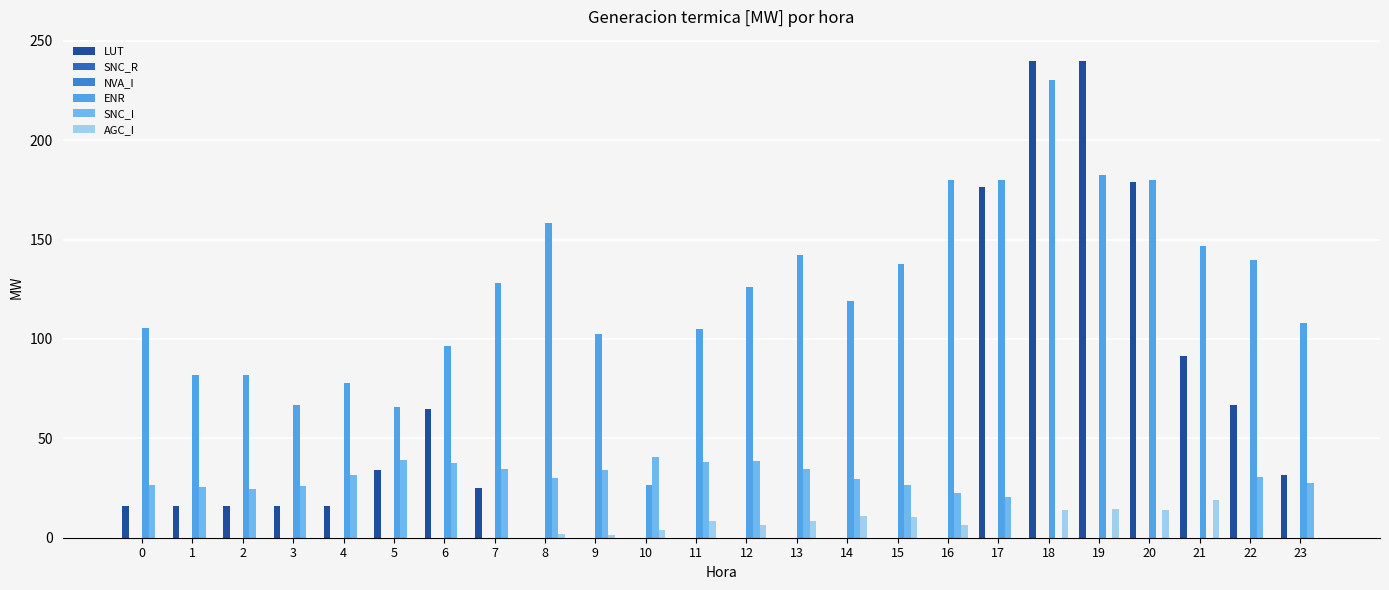

Does the chart contain any negative values?

No